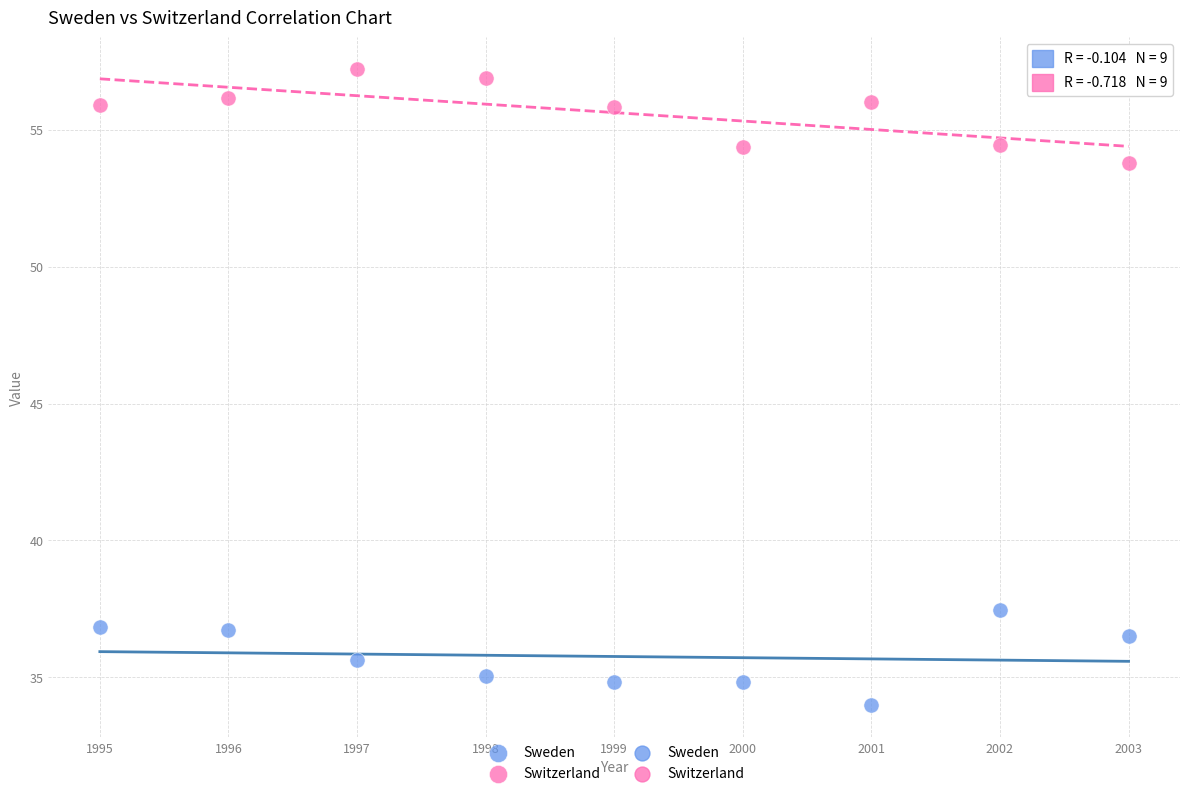

Across all data points, what is the range of X values (max minus min)?

8.0